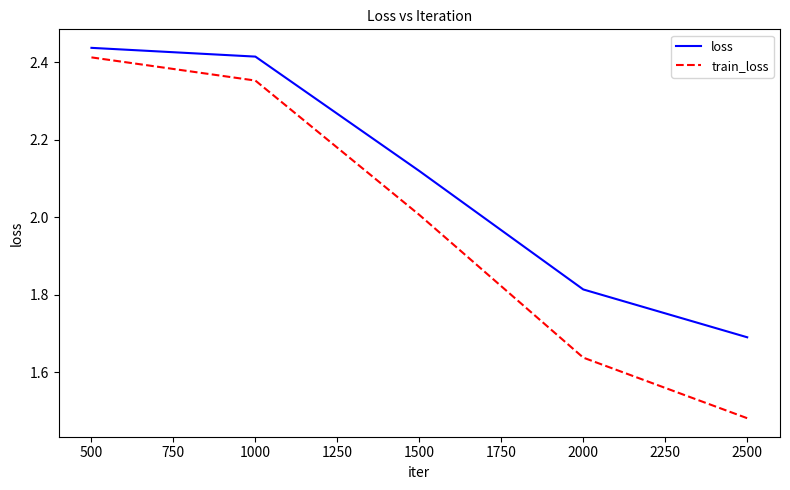

How many values in the loss series are below 2?

2